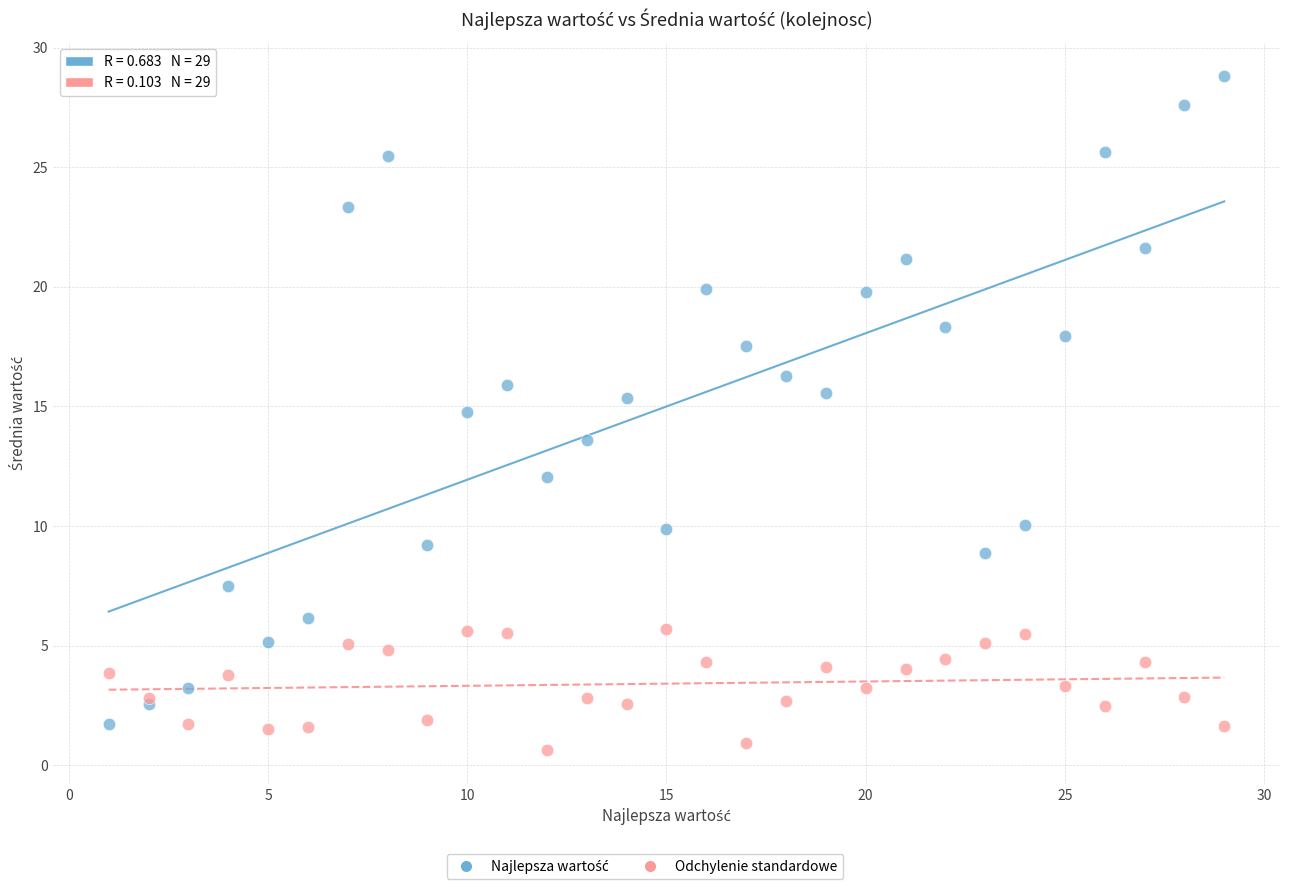

Across all series, what Y value is closest to 14?

13.6